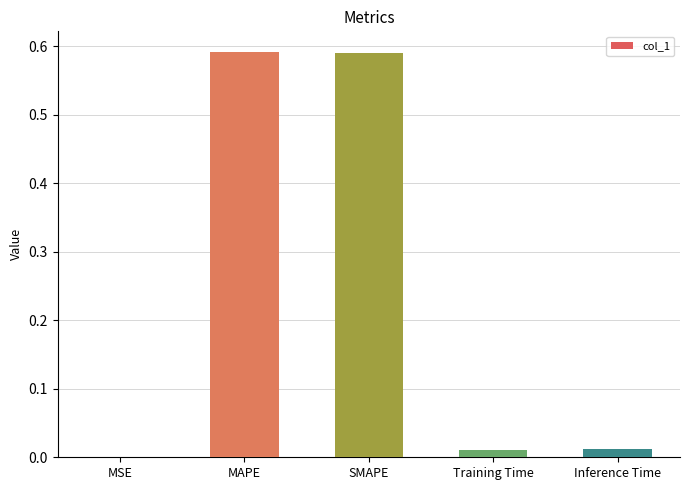

The value at MSE is 0.0. True or false?

True